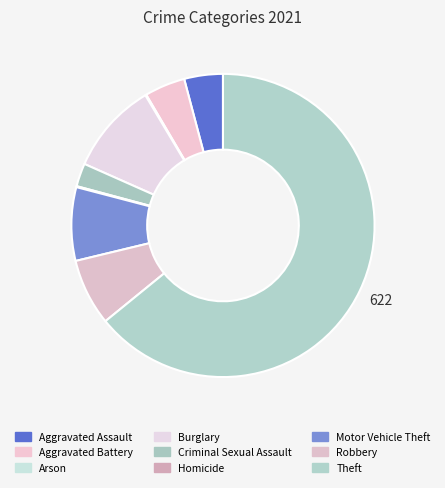

Is it true that Criminal Sexual Assault is 1% of the pie?

False